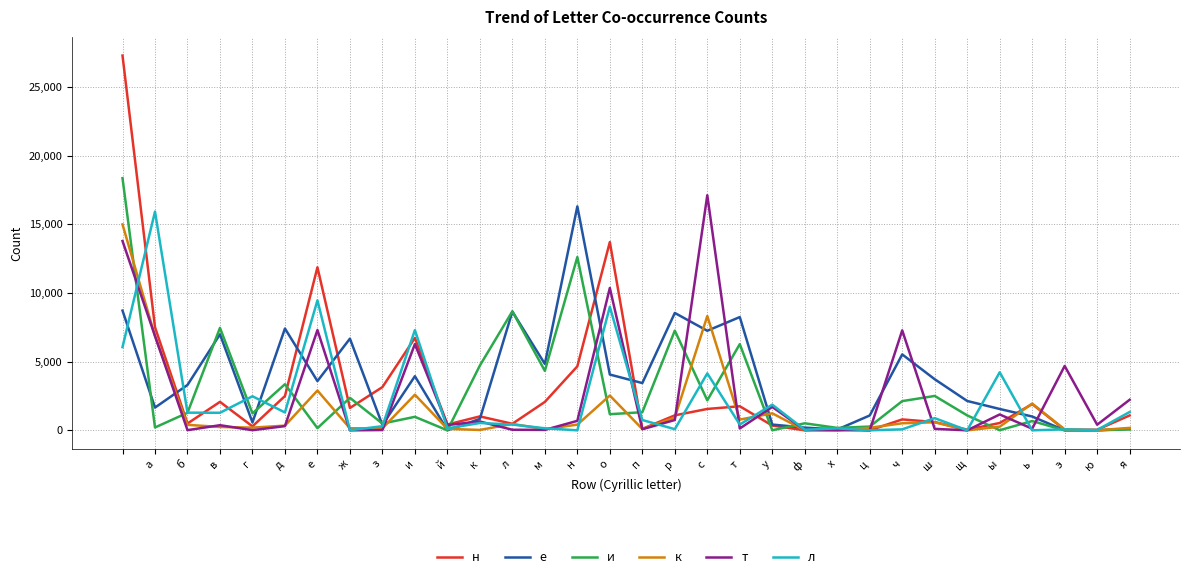

Which series has the largest range (max minus min)?

н